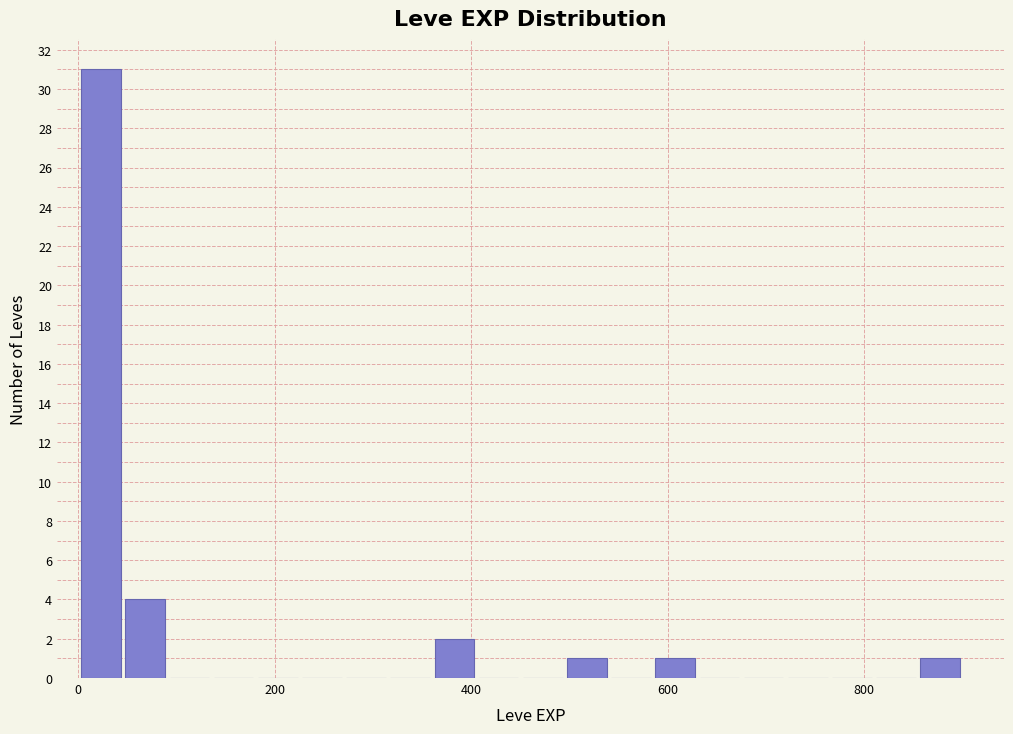

Around what value on the x-axis is the tallest bar? Give the approximate position of its centre, as read against the axis.

20